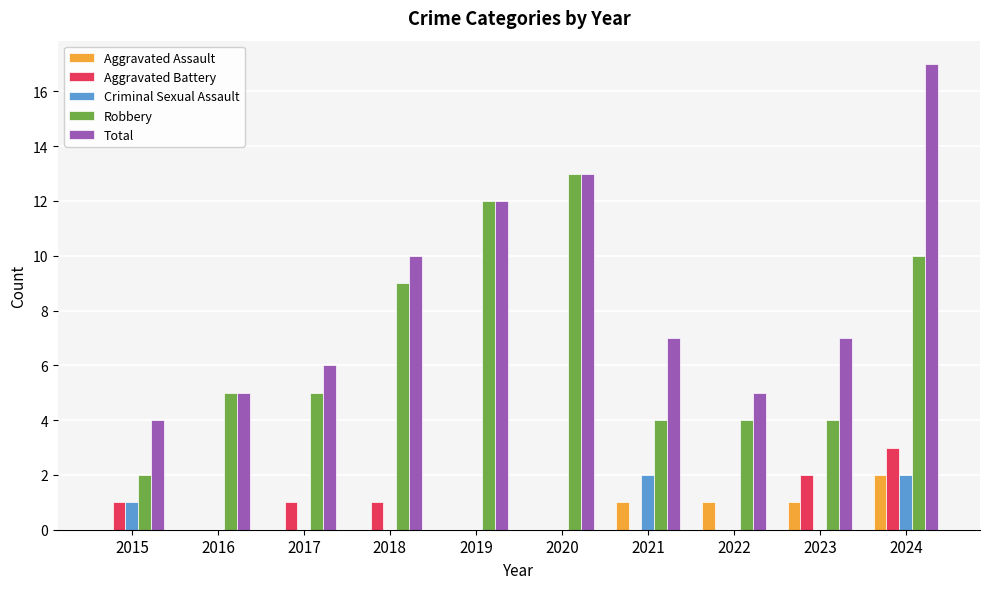

How many Criminal Sexual Assault values are between 0 and 1?

8